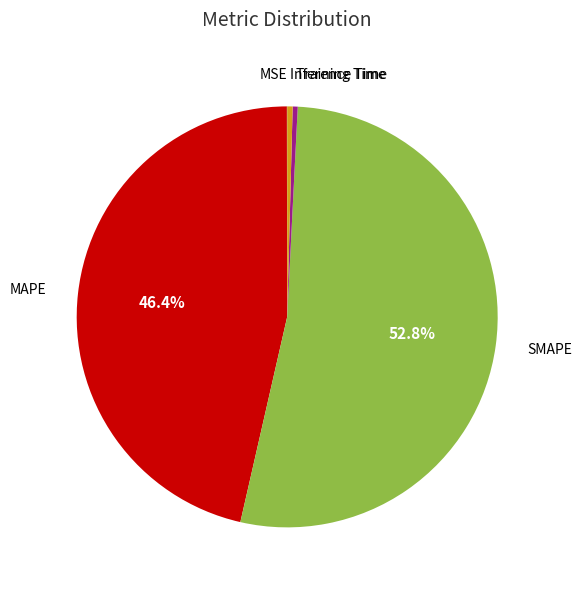

Is there a majority slice in this chart?

Yes